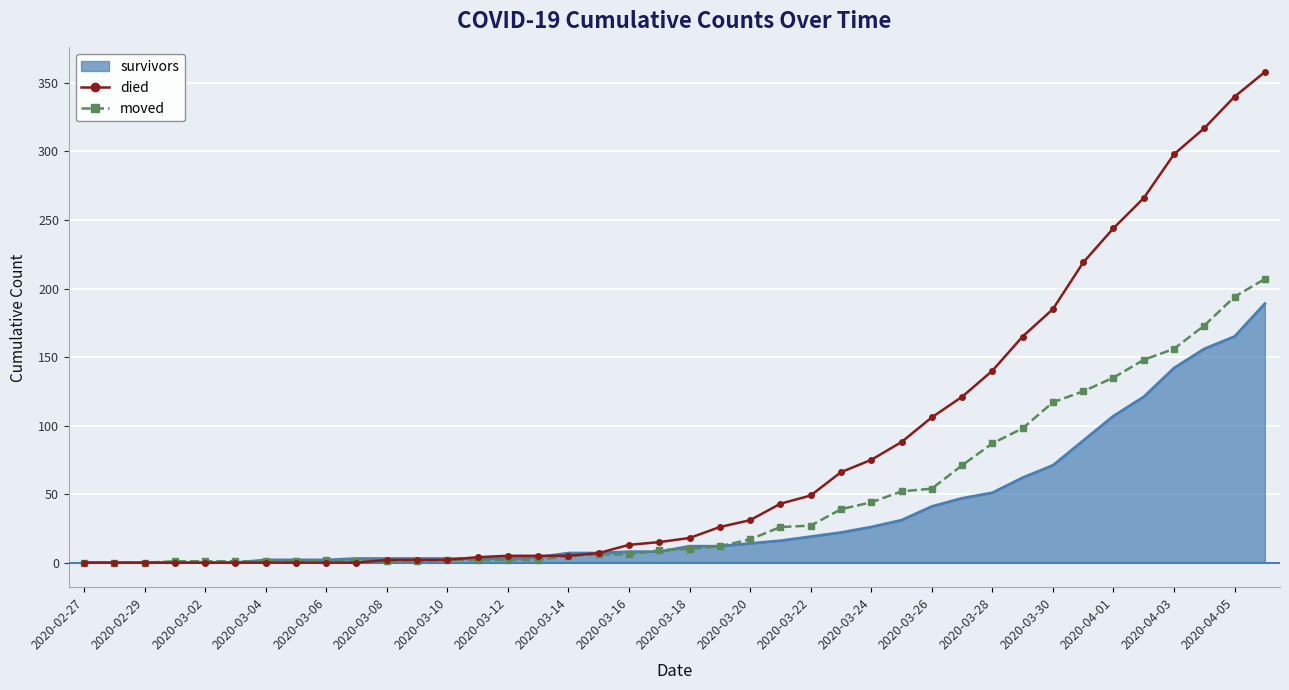

What is the greatest value displayed?

358